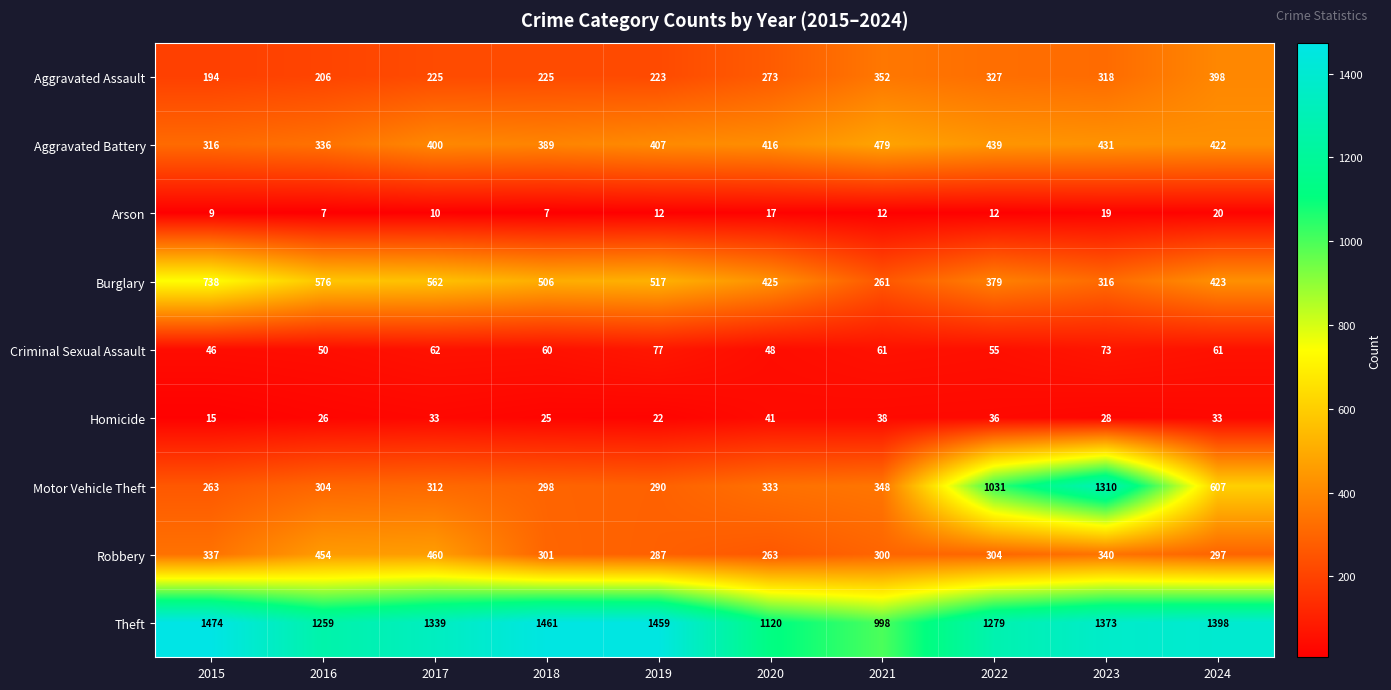

What is the difference between the highest and lowest values at 2018?

1454